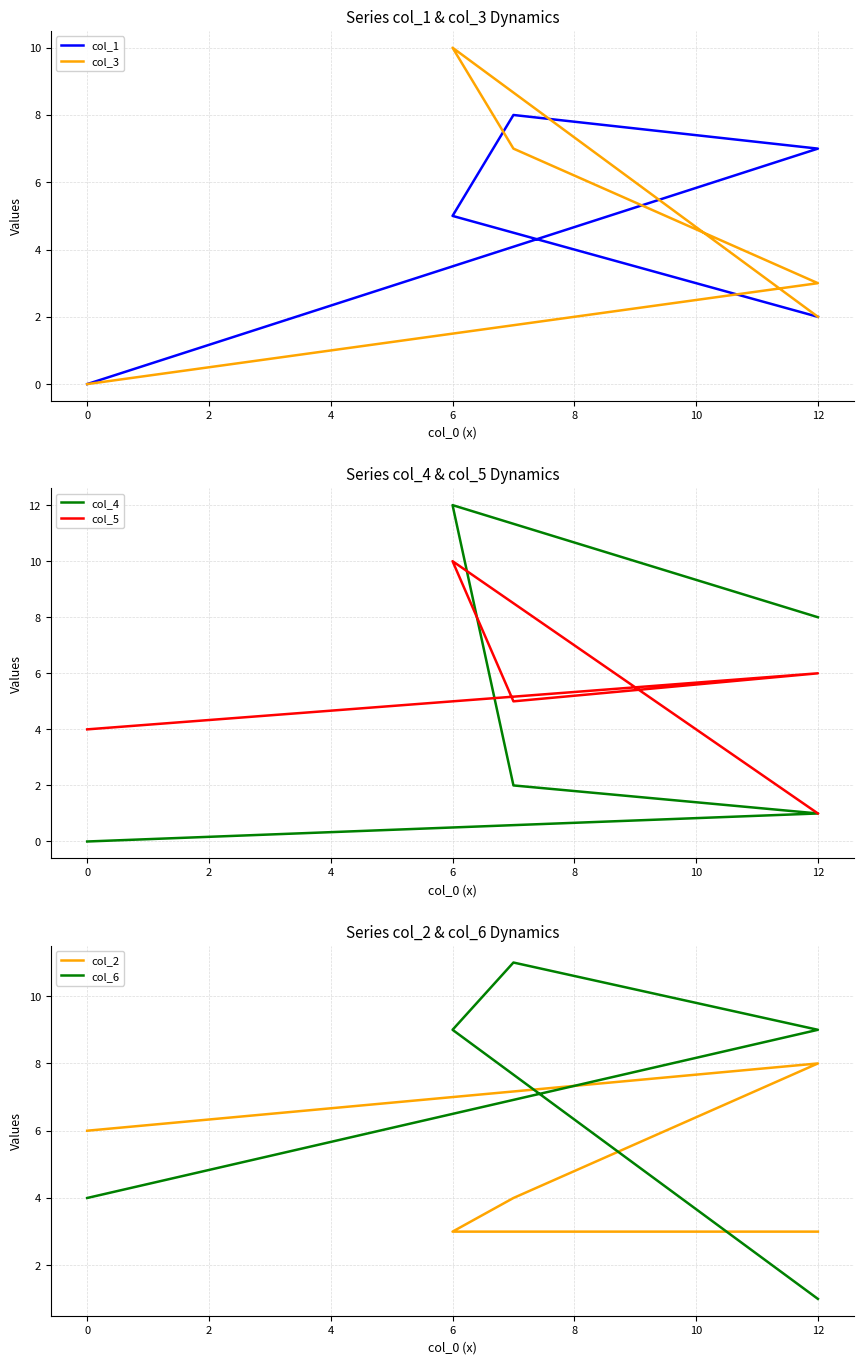

In col_5, how many points are higher than both neighbors (excluding endpoints)?

2